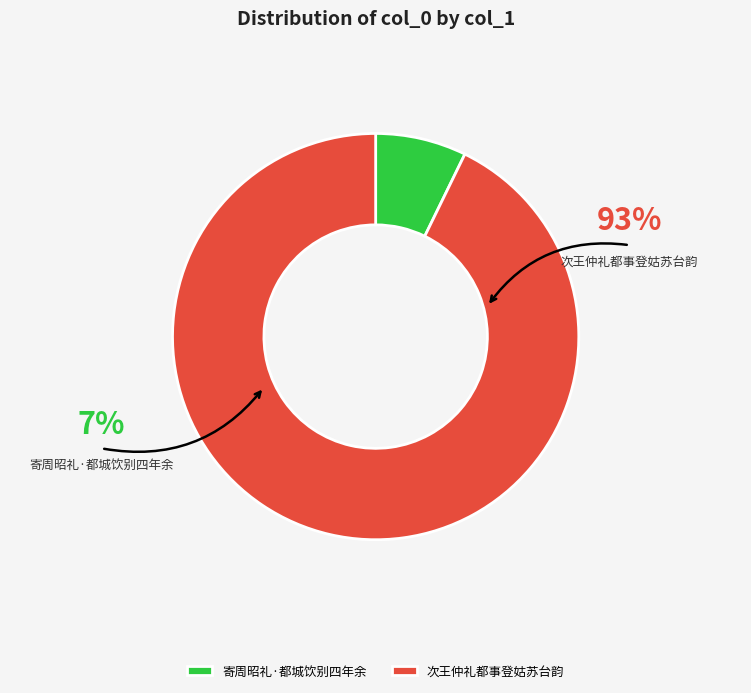

Which slice is the largest?

次王仲礼都事登姑苏台韵